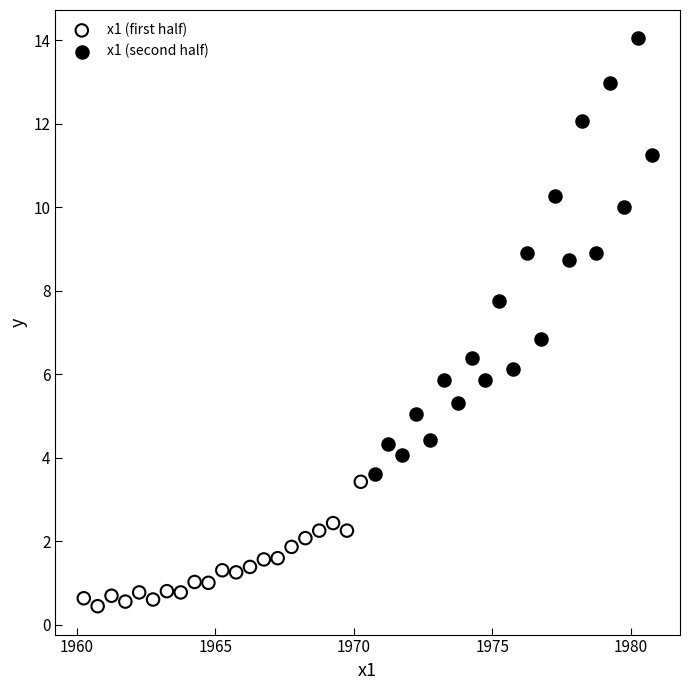

Which series reaches the maximum Y coordinate?

x1 (second half)